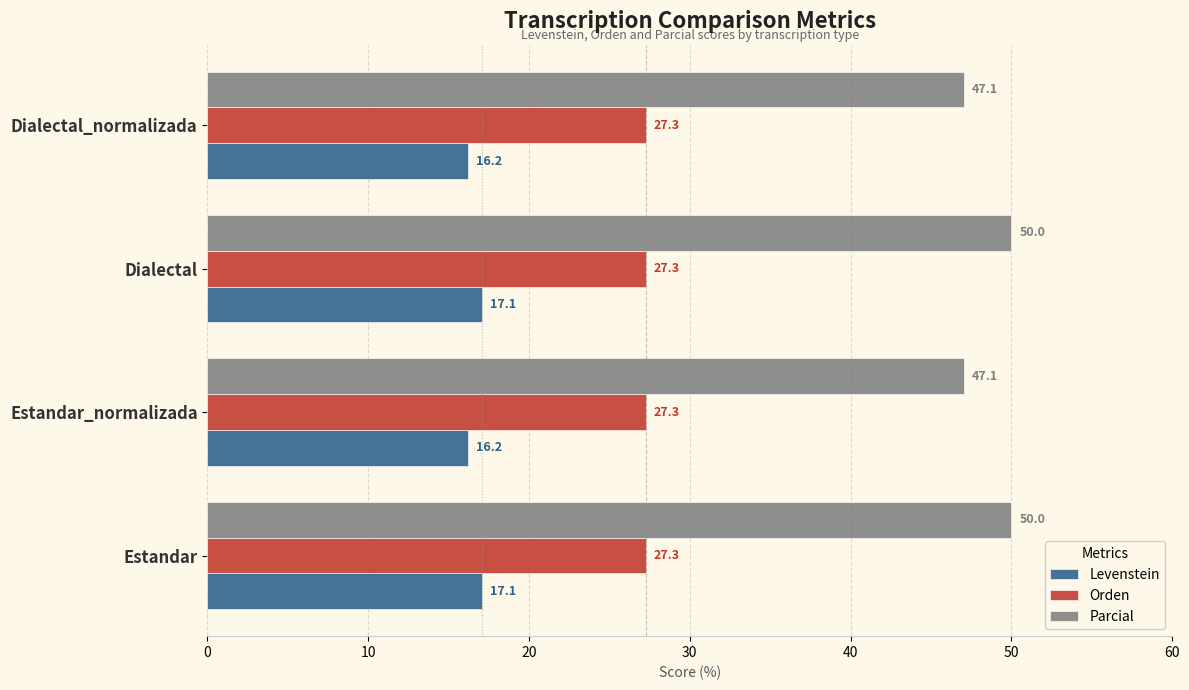

Between Dialectal and Dialectal_normalizada, which series saw the biggest shift?

Parcial